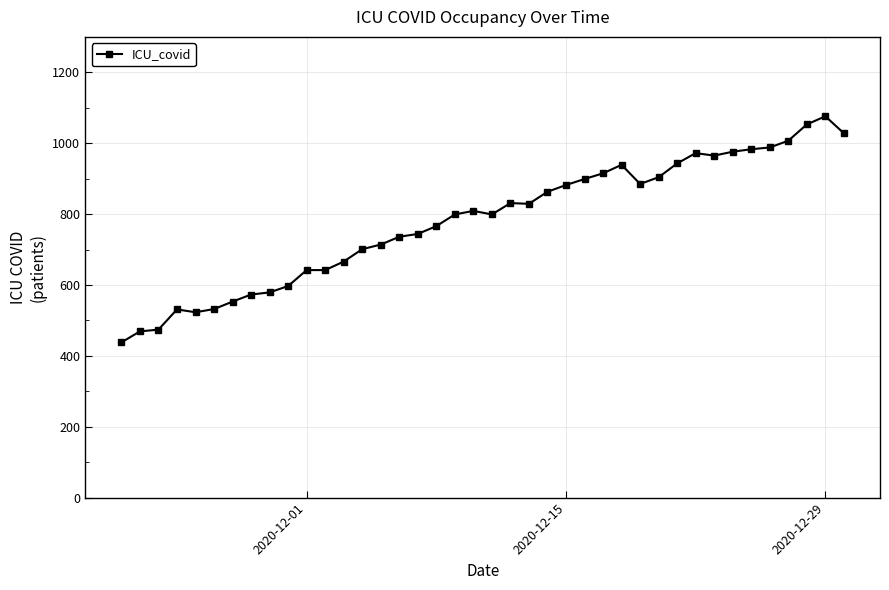

What is the greatest value displayed?

1076